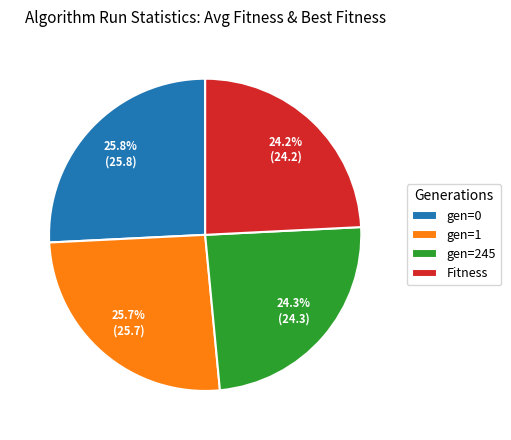

Is it true that gen=1 is 26% of the pie?

True